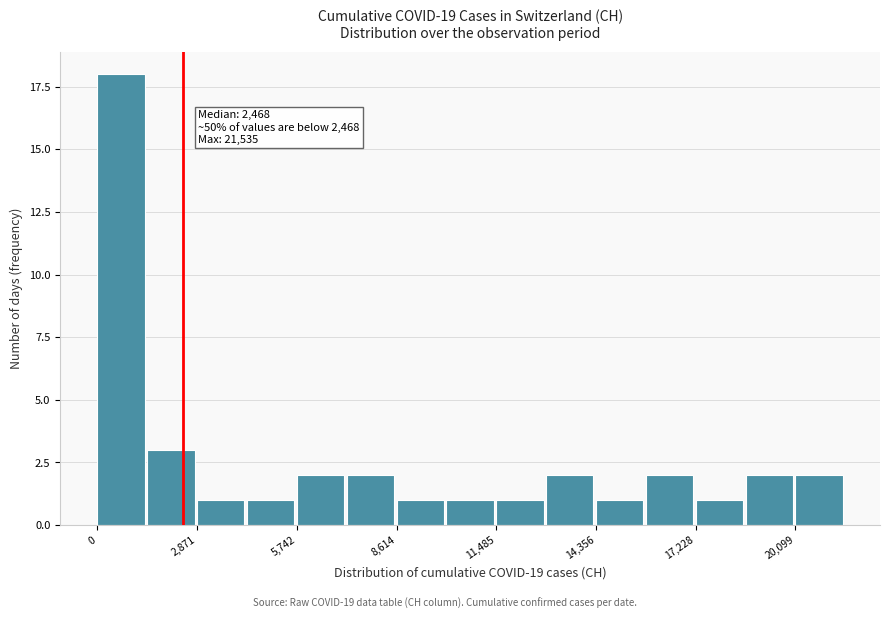

Read against the x-axis, roughly where is the centre of the tallest bar?

500